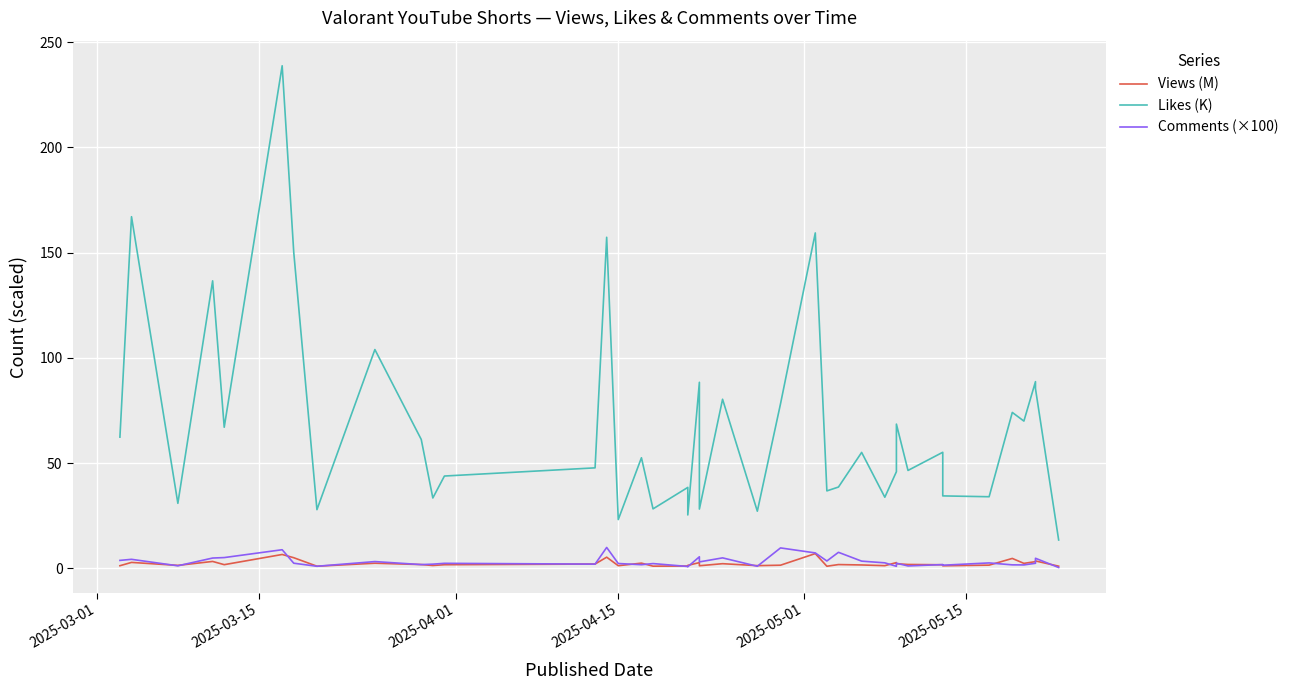

True or false: Comments (×100) has a value of 3.7 at 2025-04-15.

False